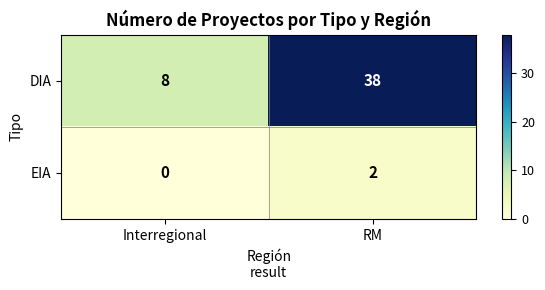

At which label is EIA closest to 1?

Interregional